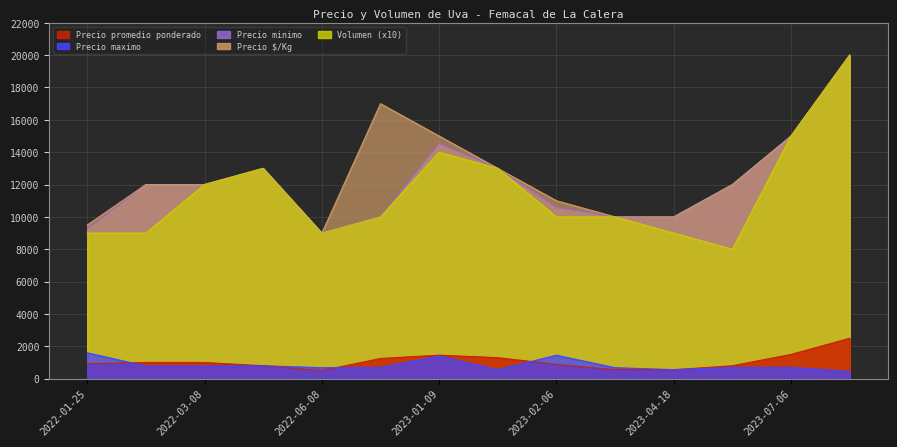

Reading left to right, extract all data points from this chart.

Precio $/Kg: 2022-01-25=925	2022-02-14=1000	2022-03-08=1000	2022-04-08=800	2022-06-08=500	2022-09-02=1250	2023-01-09=1454	2023-01-24=1300	2023-02-06=882	2023-03-22=556	2023-04-18=556	2023-05-26=800	2023-07-06=1500	2023-08-25=2500
Volumen: 2022-01-25=1600	2022-02-14=780	2022-03-08=780	2022-04-08=800	2022-06-08=680	2022-09-02=700	2023-01-09=1400	2023-01-24=560	2023-02-06=1450	2023-03-22=680	2023-04-18=560	2023-05-26=700	2023-07-06=700	2023-08-25=450
Precio promedio ponderado: 2022-01-25=9250	2022-02-14=12000	2022-03-08=12000	2022-04-08=13000	2022-06-08=9000	2022-09-02=10000	2023-01-09=14536	2023-01-24=13000	2023-02-06=10586	2023-03-22=10000	2023-04-18=10000	2023-05-26=12000	2023-07-06=15000	2023-08-25=20000
Precio maximo: 2022-01-25=9500	2022-02-14=12000	2022-03-08=12000	2022-04-08=13000	2022-06-08=9000	2022-09-02=17000	2023-01-09=15000	2023-01-24=13000	2023-02-06=11000	2023-03-22=10000	2023-04-18=10000	2023-05-26=12000	2023-07-06=15000	2023-08-25=20000
Precio minimo: 2022-01-25=9000	2022-02-14=9000	2022-03-08=12000	2022-04-08=13000	2022-06-08=9000	2022-09-02=10000	2023-01-09=14000	2023-01-24=13000	2023-02-06=10000	2023-03-22=10000	2023-04-18=9000	2023-05-26=8000	2023-07-06=15000	2023-08-25=20000